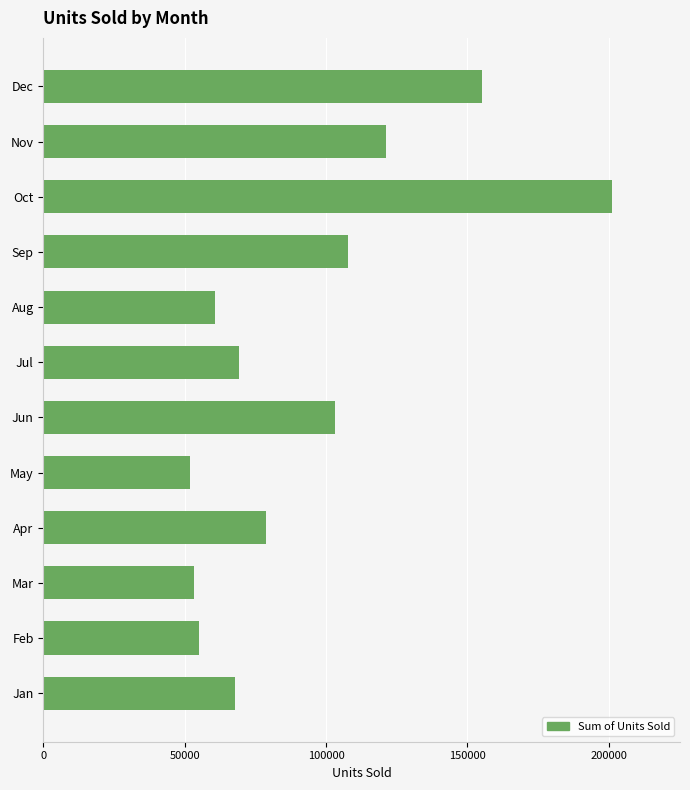

What is the minimum value shown in the chart?

51771